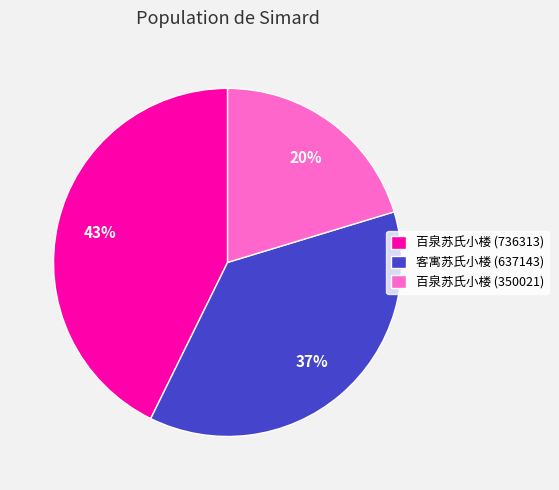

Count the number of slices in the pie.

3